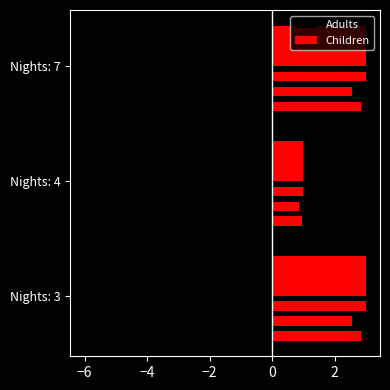

What are all the series names shown in the legend?

Adults, Children